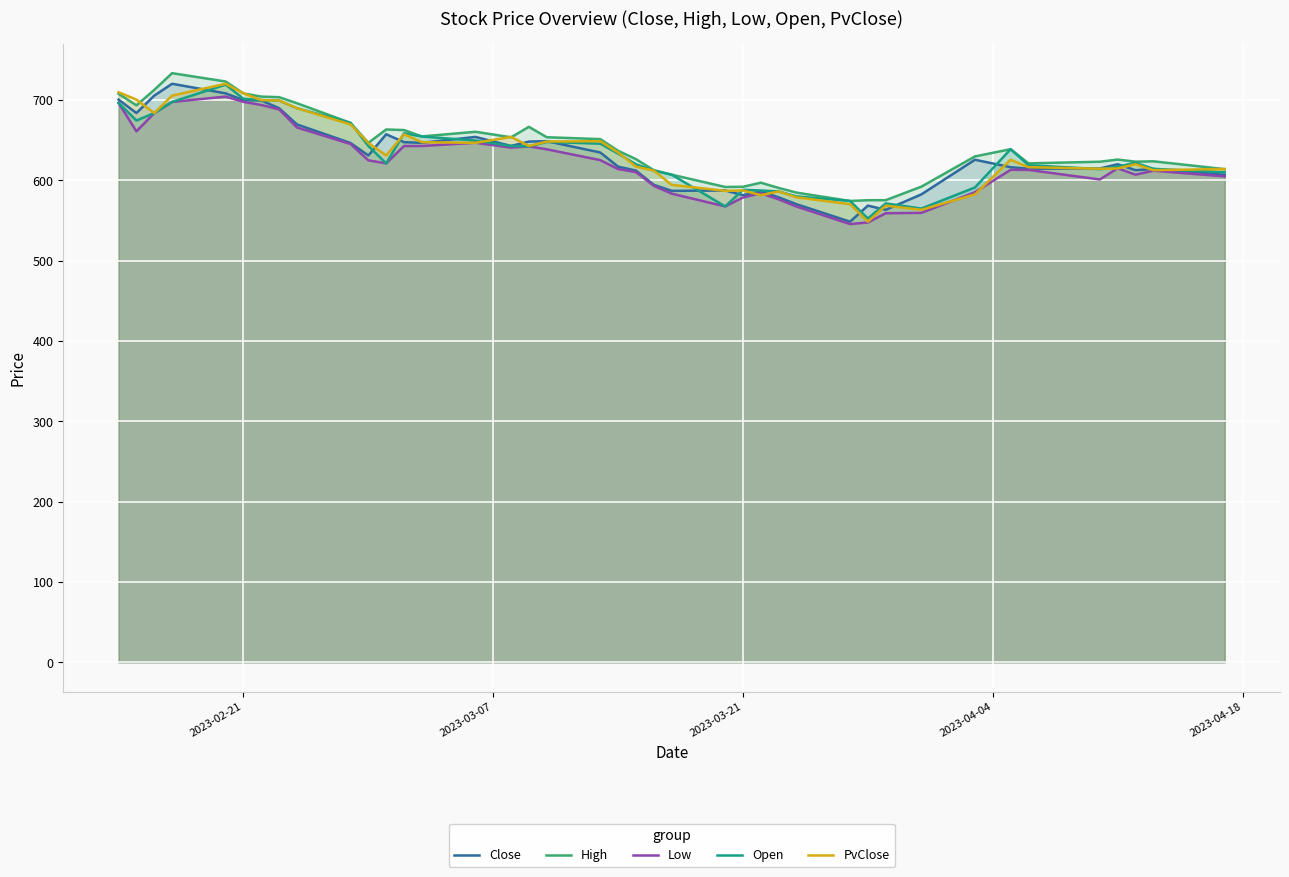

Which series has the widest spread of values?

Close